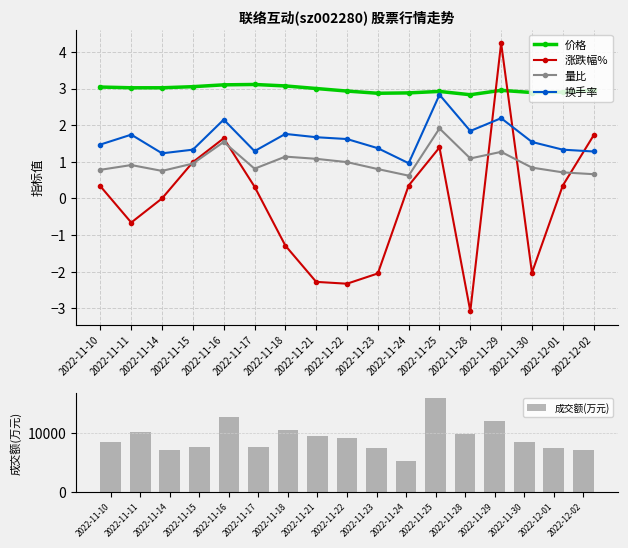

How many values in the 涨跌幅% series are below 0?

7